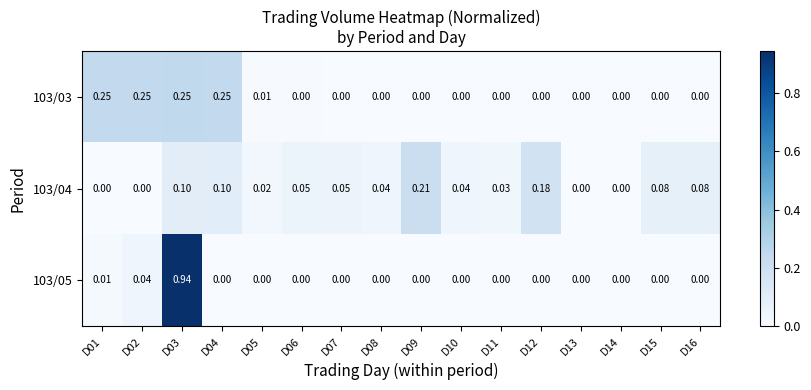

Which series has the largest total across all categories?

103/03